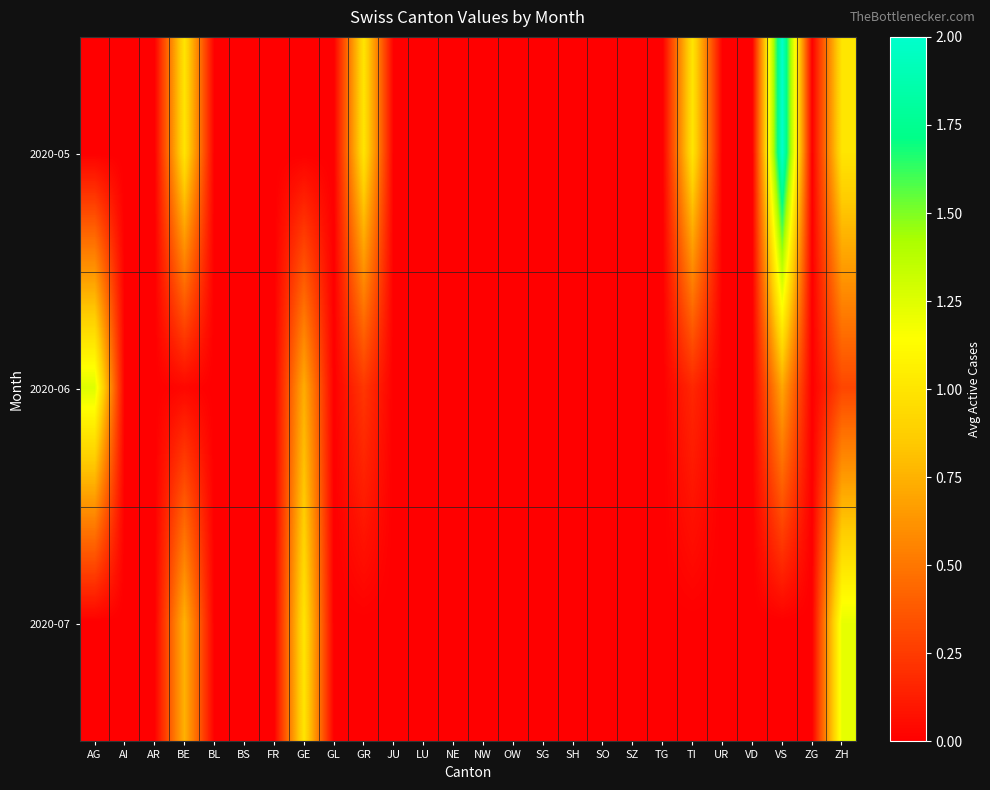

At which category is the sum across all series the highest?

VS